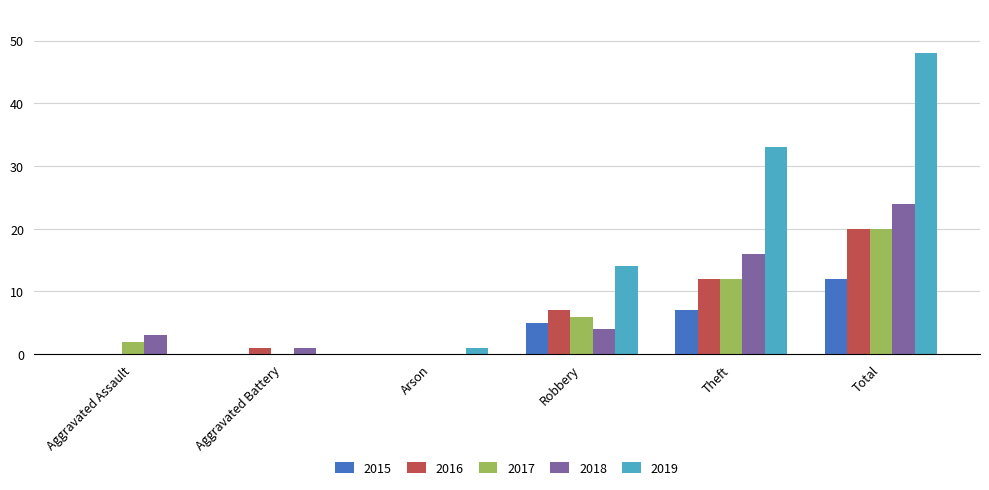

True or false: 2018 has a value of 3 at Aggravated Assault.

True